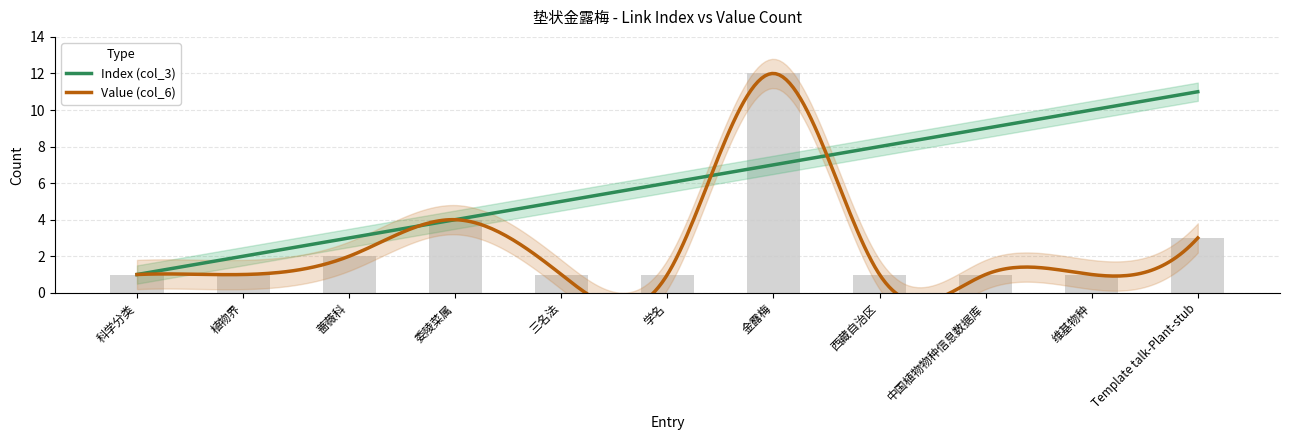

List the labels in order of value, smallest first.

科学分类, 植物界, 三名法, 学名, 西藏自治区, 中国植物物种信息数据库, 维基物种, 蔷薇科, Template talk-Plant-stub, 委陵菜属, 金露梅